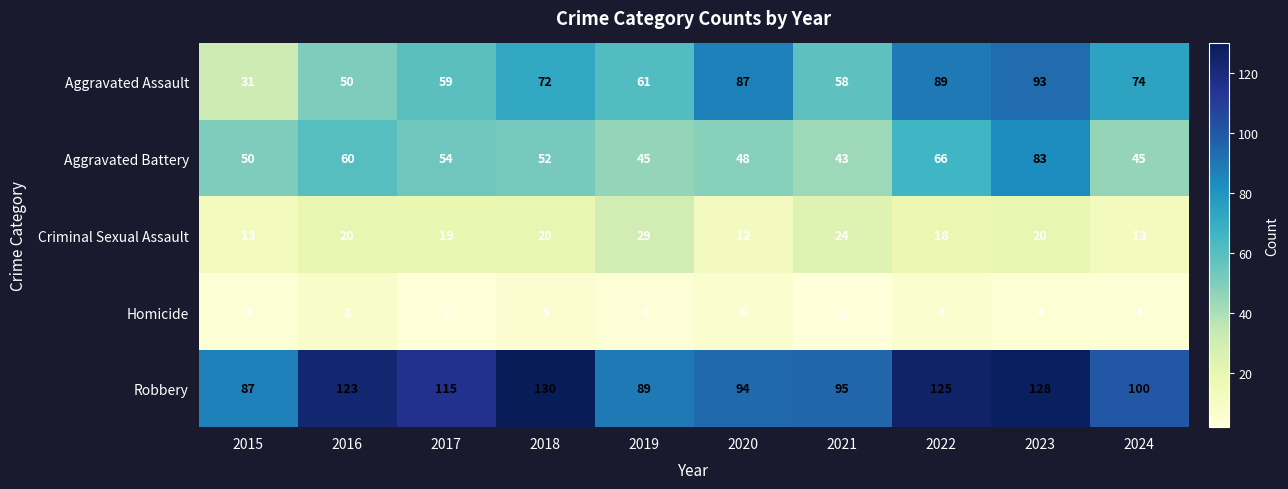

What is the maximum value shown in the chart?

130